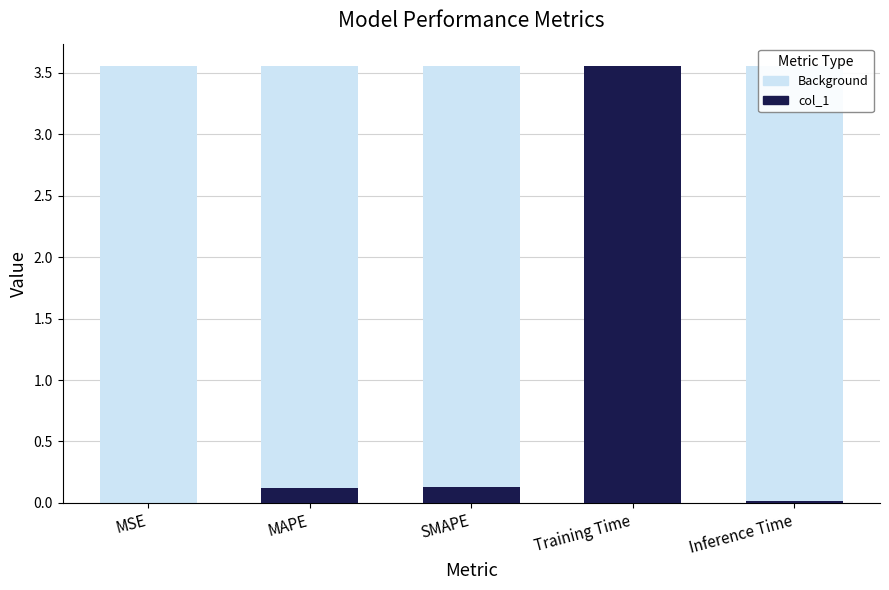

True or false: the data shows 5.0 at Training Time.

False